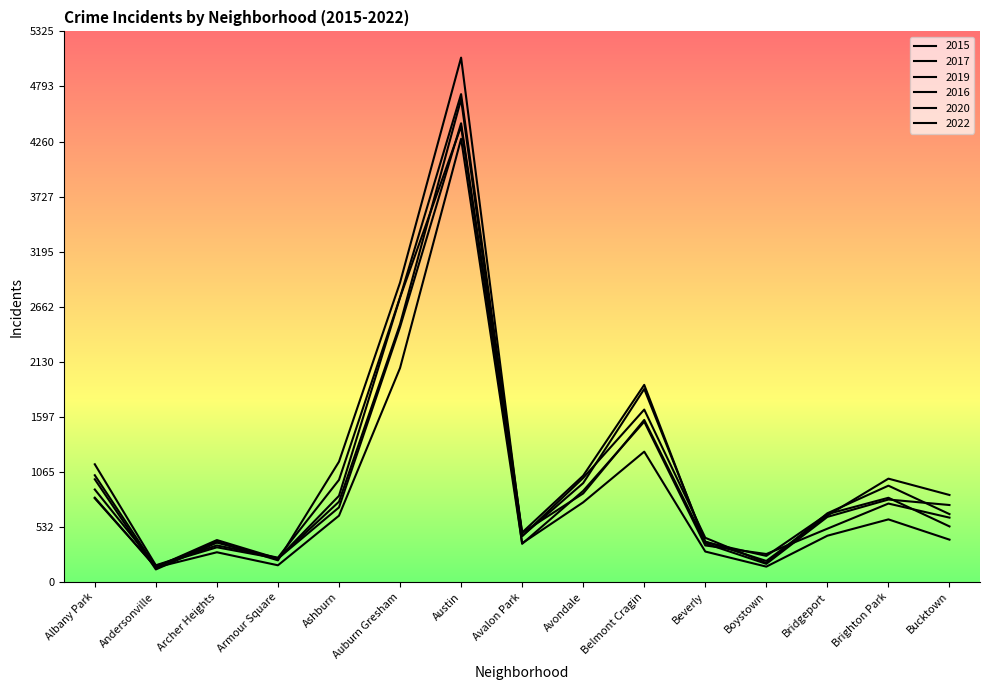

Does the chart have visible grid lines?

No